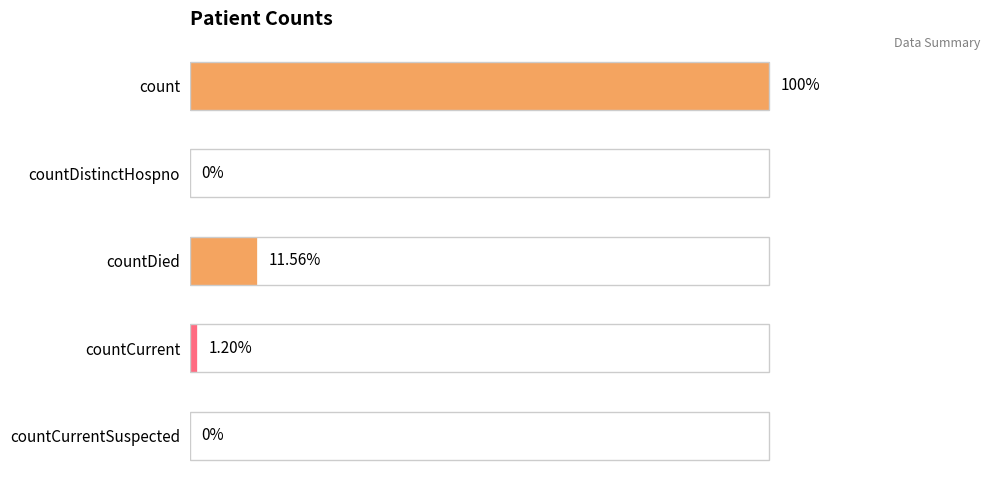

Are the bars horizontal?

Yes